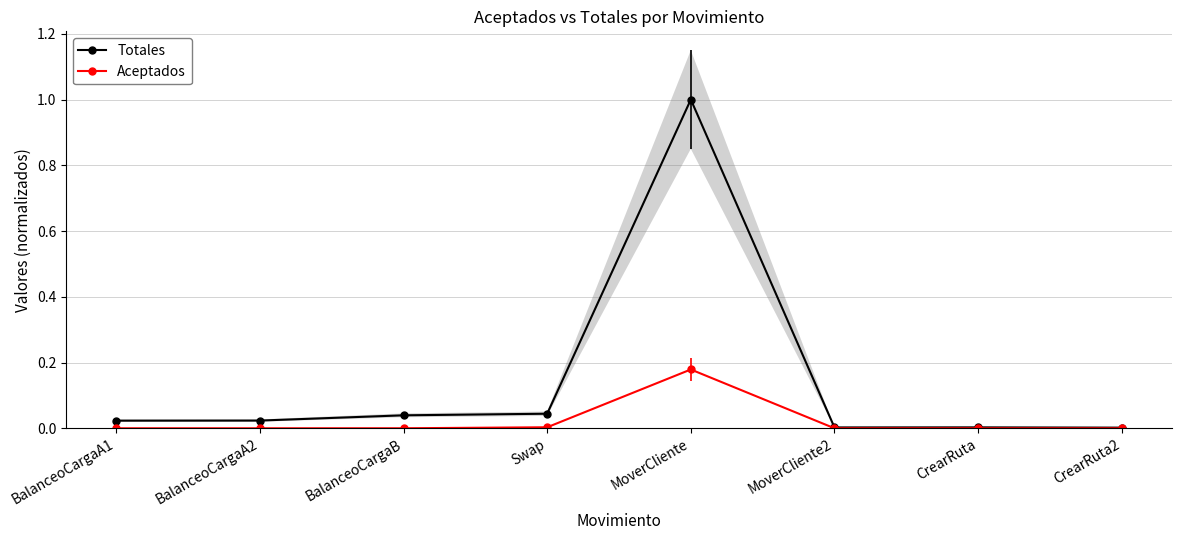

Rank the series by their maximum value, from highest to lowest.

Totales, Aceptados